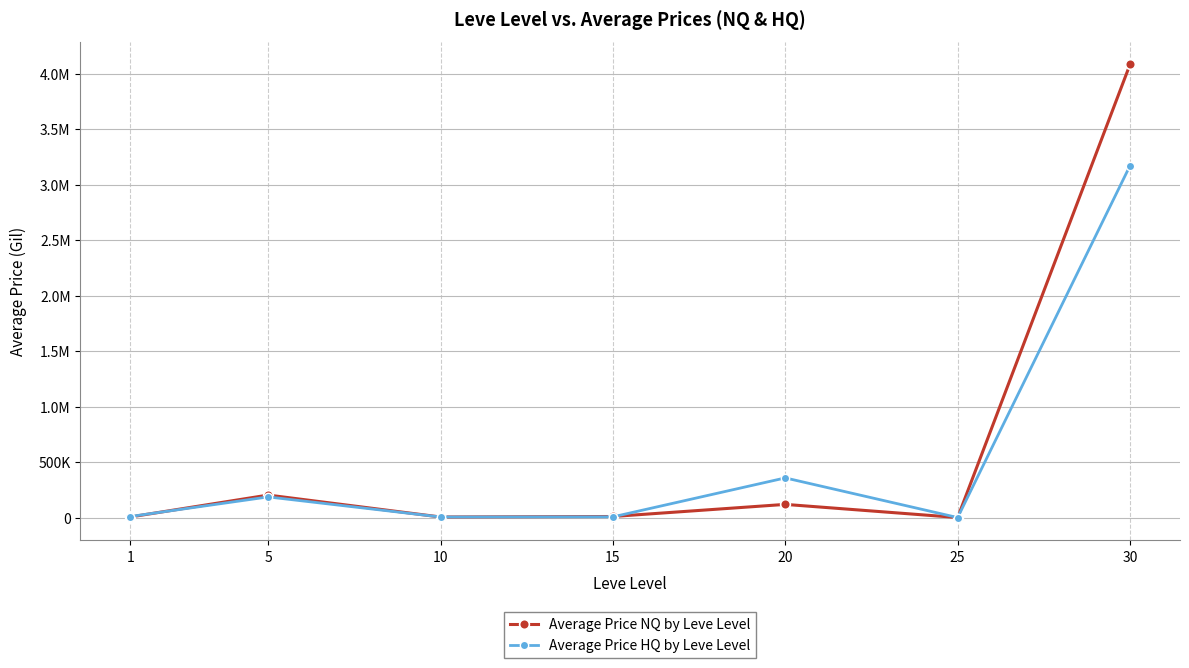

Does the chart display data point markers on the line(s)?

Yes